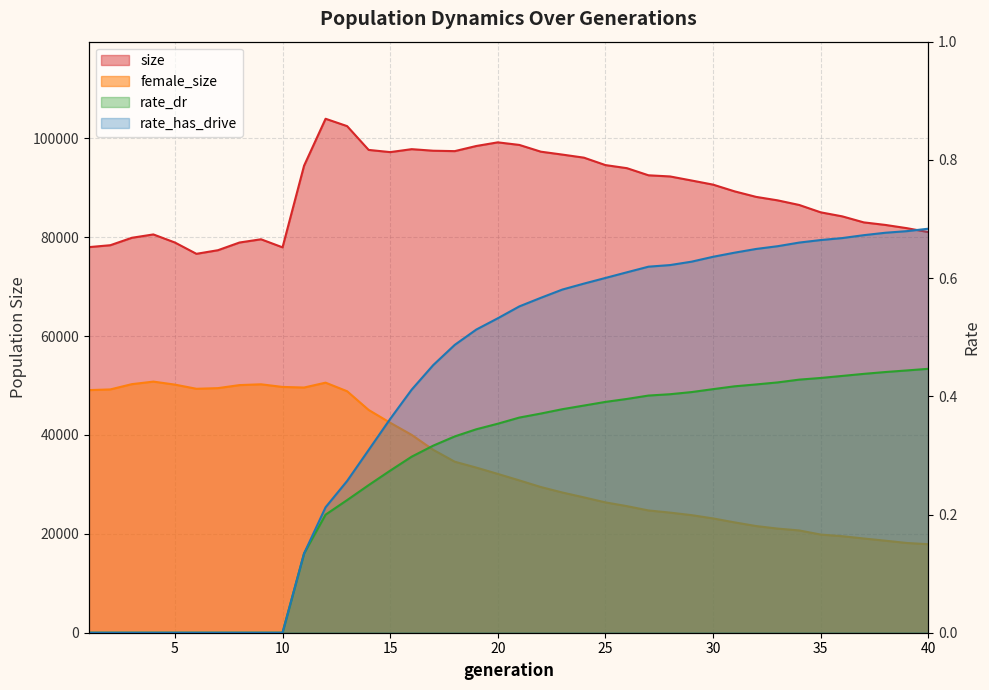

What is the difference between the second highest and minimum values in the rate_has_drive series?

0.7